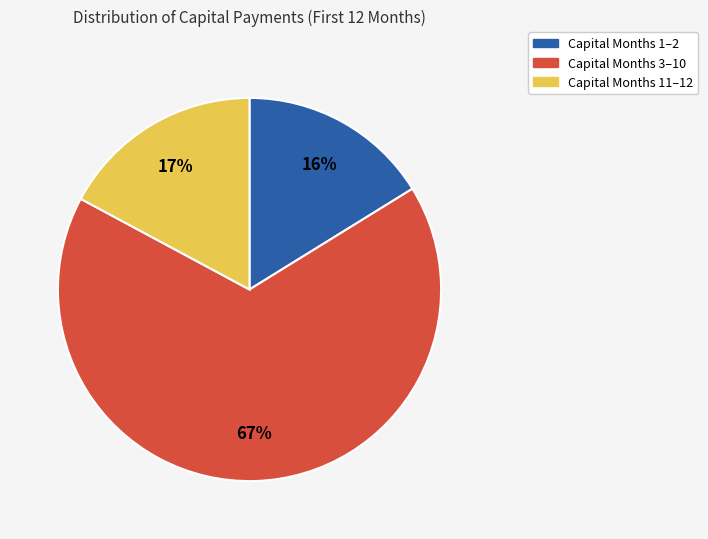

Does any single category account for the majority?

Yes